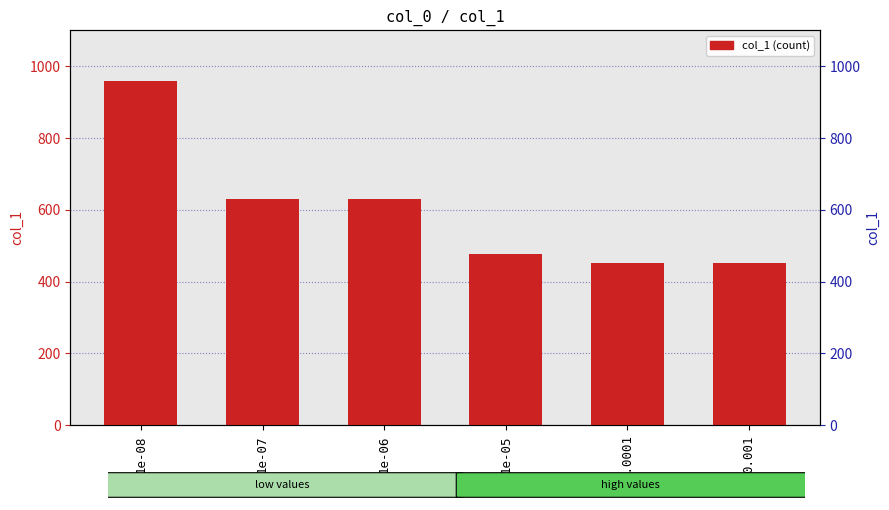

What is the change in value from 1e-08 to 1e-07?

-331